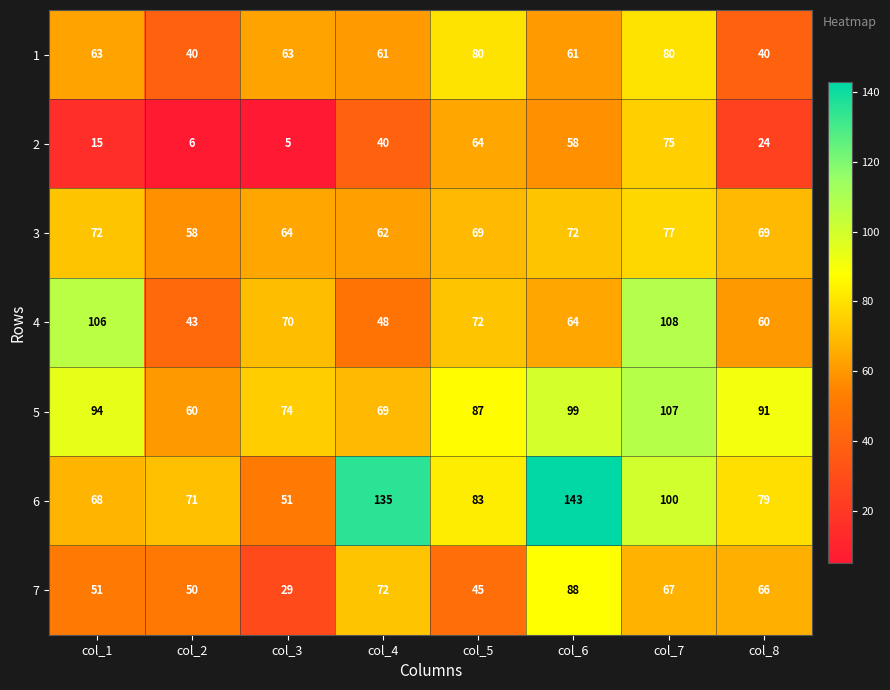

What is the spread (max minus min) of values at col_6?

85